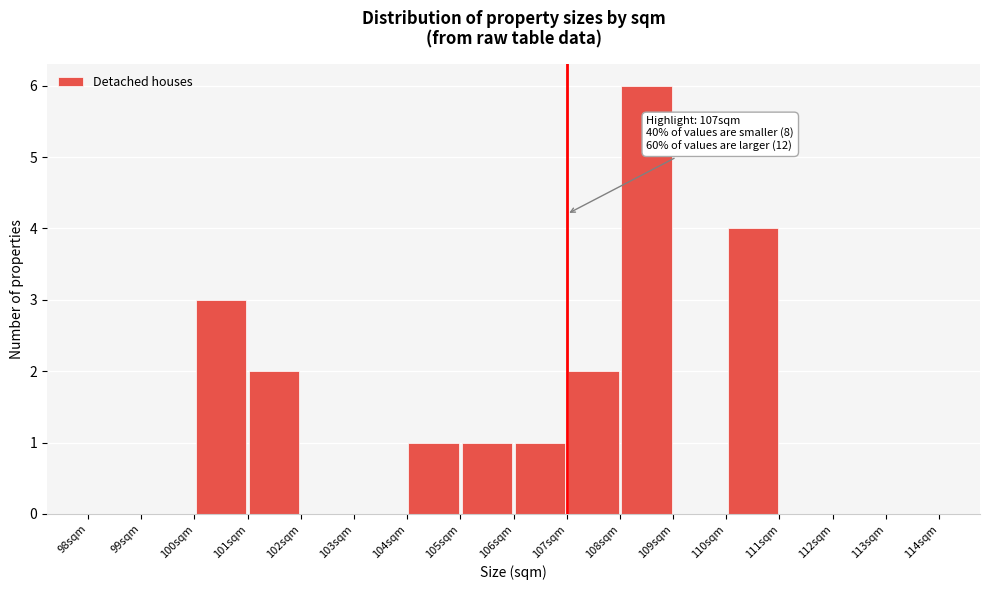

Which range on the x-axis has the tallest bar?

108 to 109